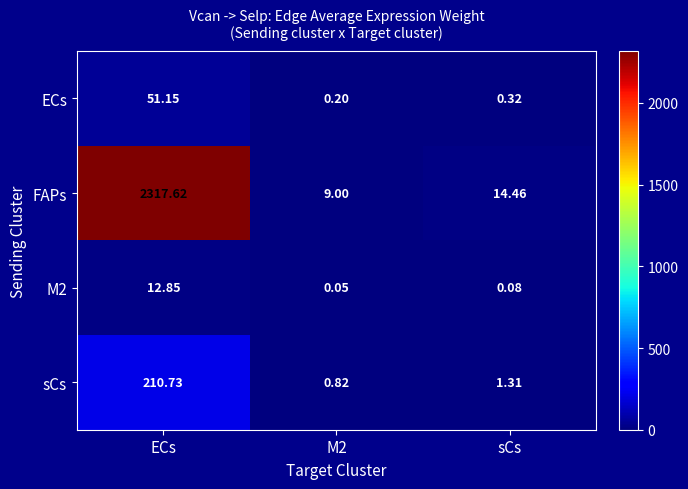

Which category has the highest value across all series?

ECs